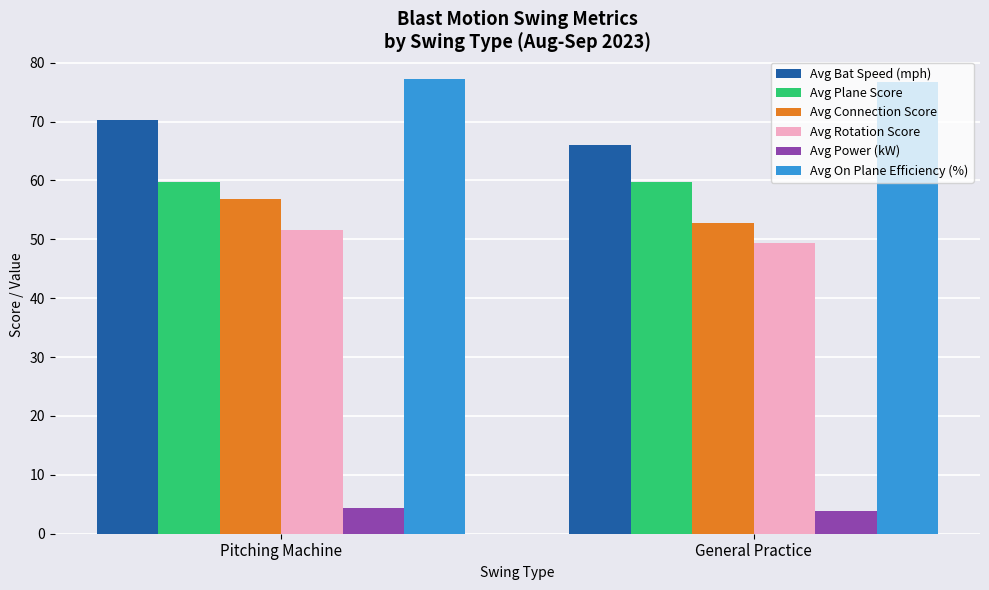

Are the bars horizontal?

No